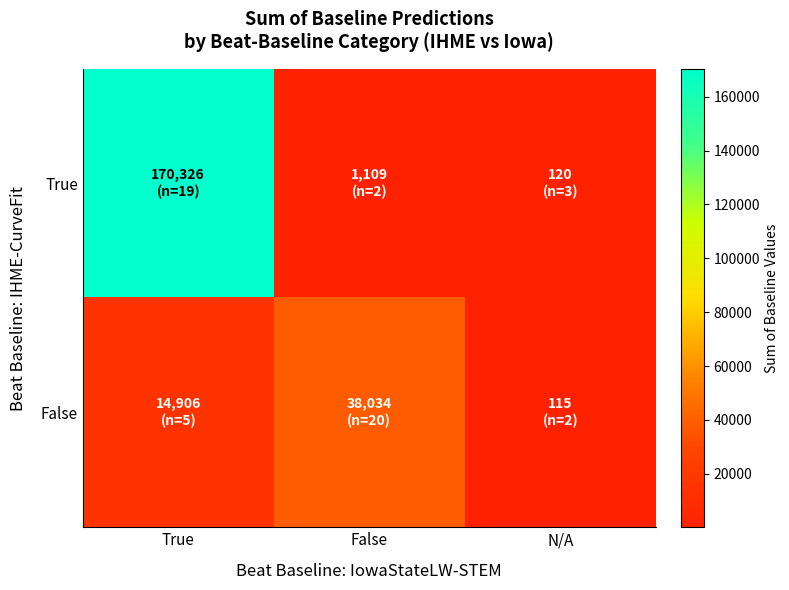

What is the spread (max minus min) of values at True?

155420.6